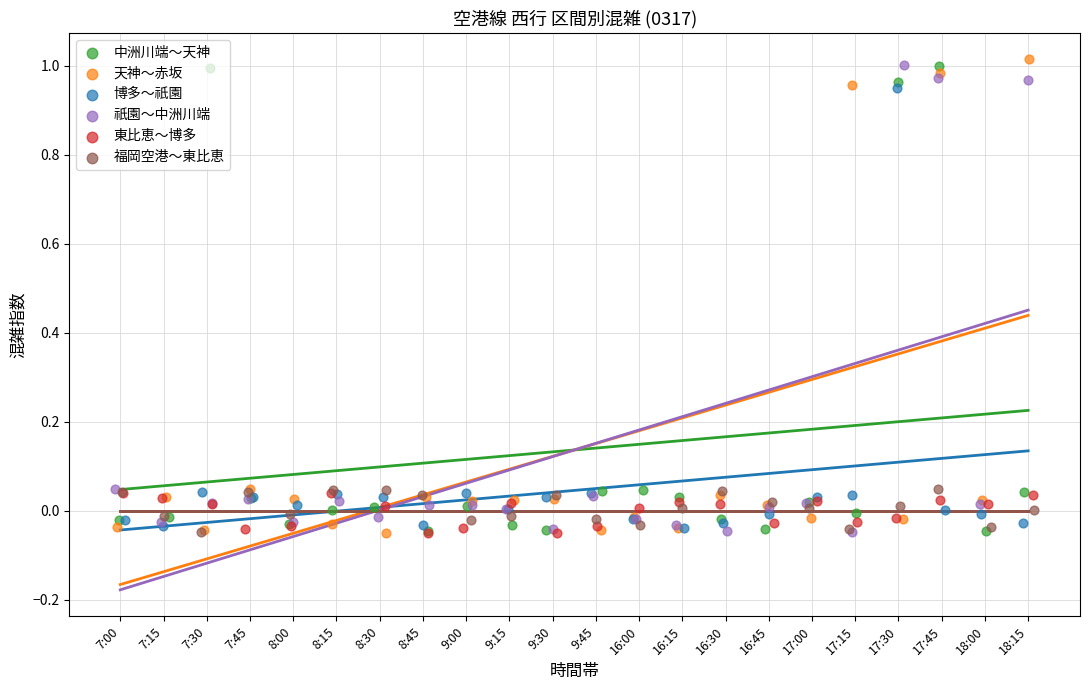

At how many categories does at least one series exceed 0?

22